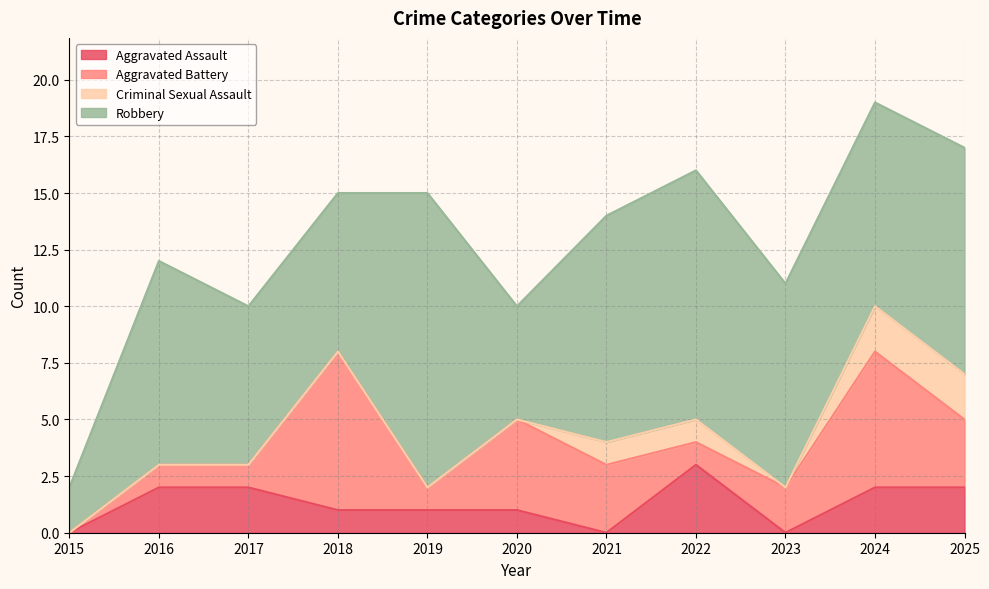

What is the difference between the highest and lowest values at 2019?

13